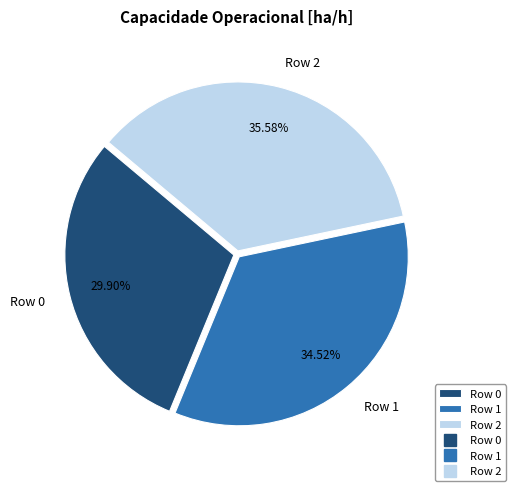

Is there a majority slice in this chart?

No